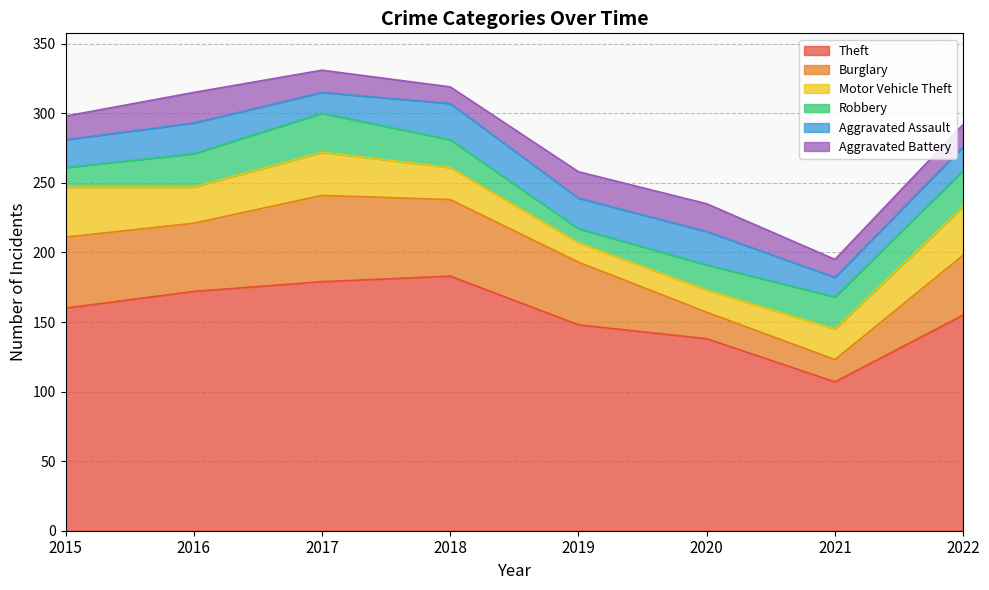

Where does the Aggravated Battery series first go above 17?

2016